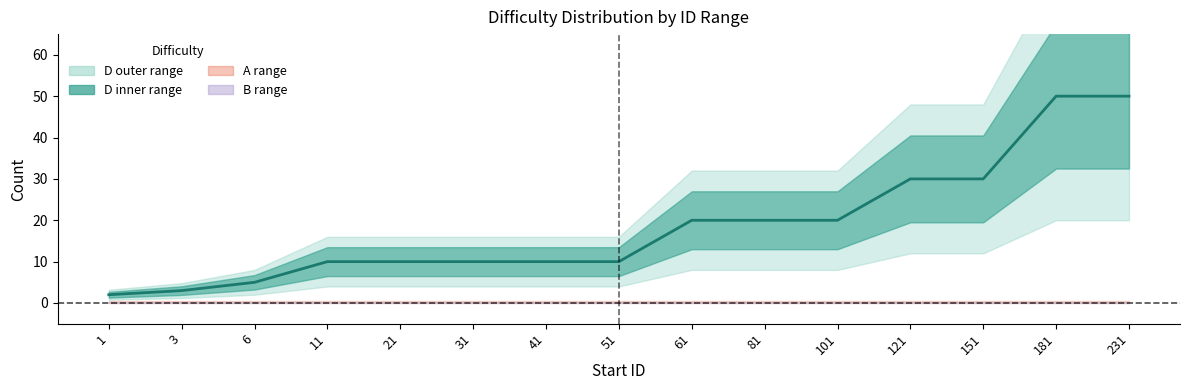

Does the chart display data point markers on the line(s)?

No